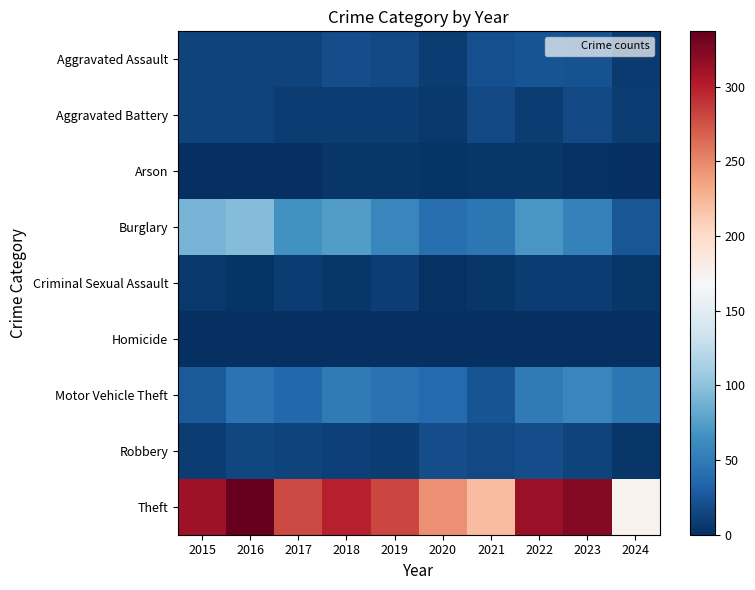

Reading left to right, transcribe all the data shown in this chart.

Aggravated Assault: 2015=12	2016=13	2017=12	2018=19	2019=16	2020=9	2021=21	2022=23	2023=22	2024=7
Aggravated Battery: 2015=13	2016=13	2017=9	2018=8	2019=8	2020=6	2021=17	2022=9	2023=16	2024=9
Arson: 2015=1	2016=0	2017=1	2018=4	2019=4	2020=3	2021=4	2022=4	2023=2	2024=0
Burglary: 2015=90	2016=96	2017=67	2018=75	2019=58	2020=42	2021=47	2022=70	2023=54	2024=25
Criminal Sexual Assault: 2015=6	2016=3	2017=9	2018=4	2019=10	2020=2	2021=5	2022=8	2023=9	2024=5
Homicide: 2015=0	2016=1	2017=1	2018=0	2019=0	2020=1	2021=0	2022=0	2023=0	2024=0
Motor Vehicle Theft: 2015=27	2016=44	2017=36	2018=50	2019=43	2020=37	2021=23	2022=50	2023=58	2024=47
Robbery: 2015=8	2016=15	2017=13	2018=11	2019=9	2020=19	2021=16	2022=19	2023=12	2024=4
Theft: 2015=311	2016=337	2017=280	2018=300	2019=281	2020=245	2021=221	2022=314	2023=323	2024=174